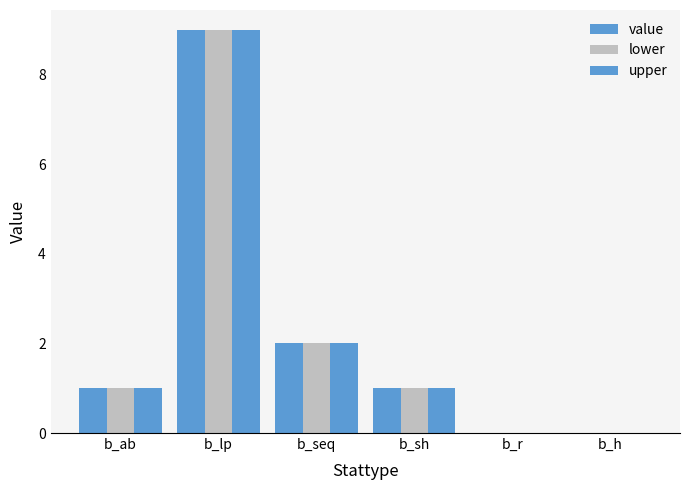

How many data points does each series have?

6